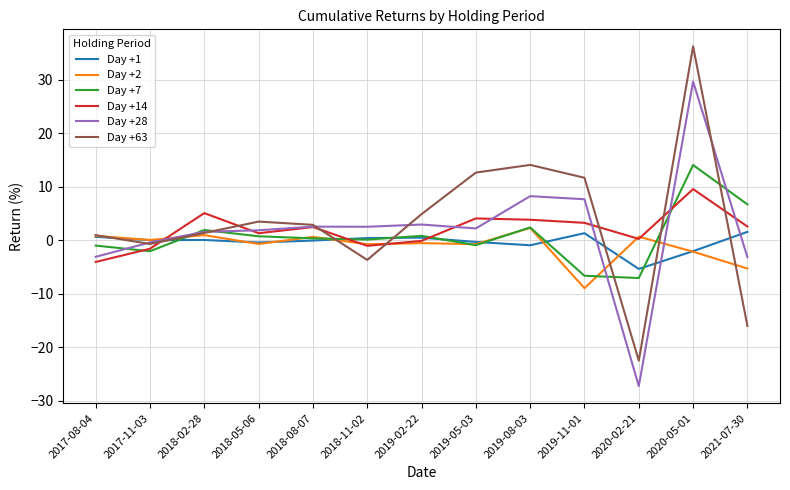

At which category is the sum across all series the highest?

2020-05-01